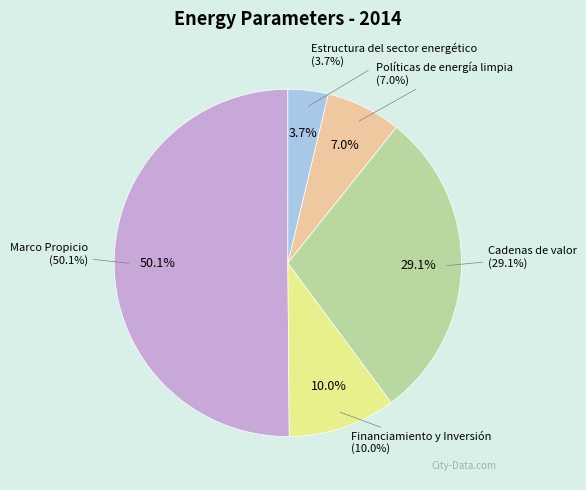

Which category has the biggest portion of the pie?

Marco Propicio